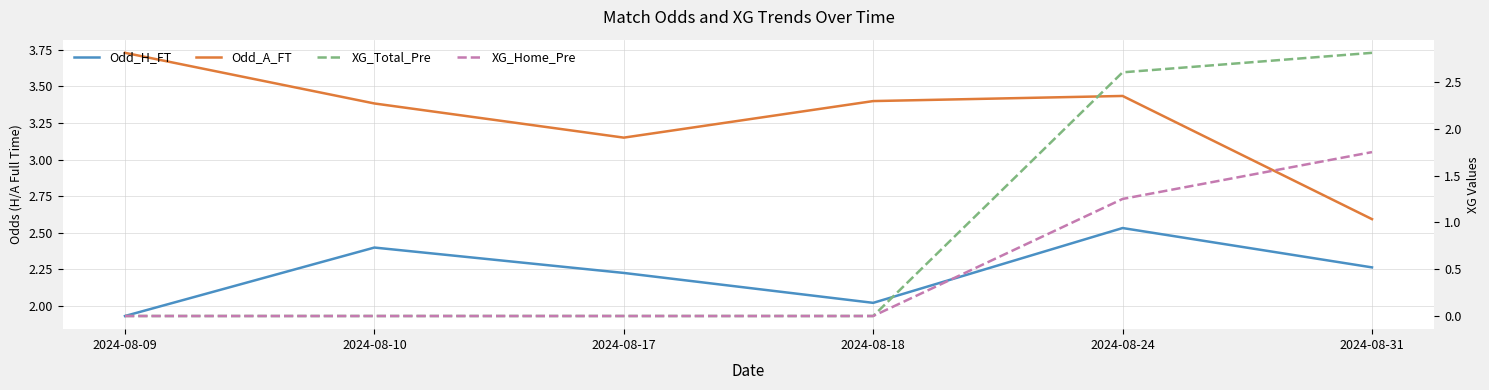

Reading left to right, transcribe all the data shown in this chart.

Odd_H_FT: 2024-08-09=1.9	2024-08-10=2.4	2024-08-17=2.2	2024-08-18=2.0	2024-08-24=2.5	2024-08-31=2.3
Odd_A_FT: 2024-08-09=3.7	2024-08-10=3.4	2024-08-17=3.2	2024-08-18=3.4	2024-08-24=3.4	2024-08-31=2.6
XG_Total_Pre: 2024-08-09=0.0	2024-08-10=0.0	2024-08-17=0.0	2024-08-18=0.0	2024-08-24=2.6	2024-08-31=2.8
XG_Home_Pre: 2024-08-09=0.0	2024-08-10=0.0	2024-08-17=0.0	2024-08-18=0.0	2024-08-24=1.2	2024-08-31=1.8